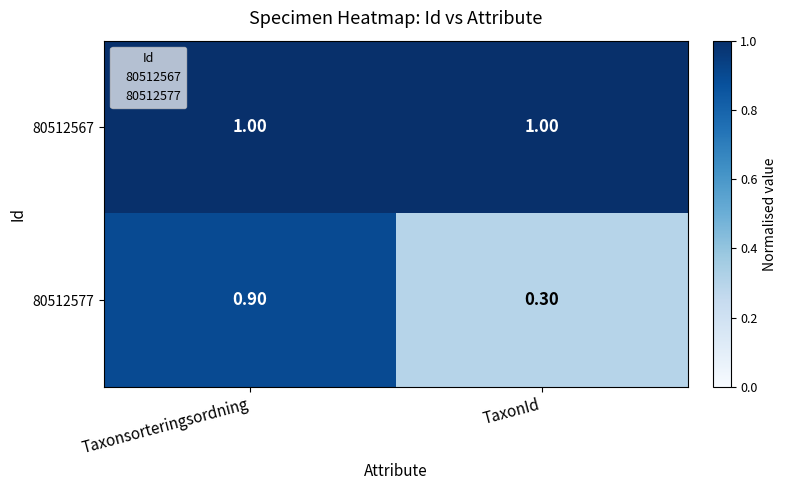

At which label is 80512577 closest to 0?

TaxonId